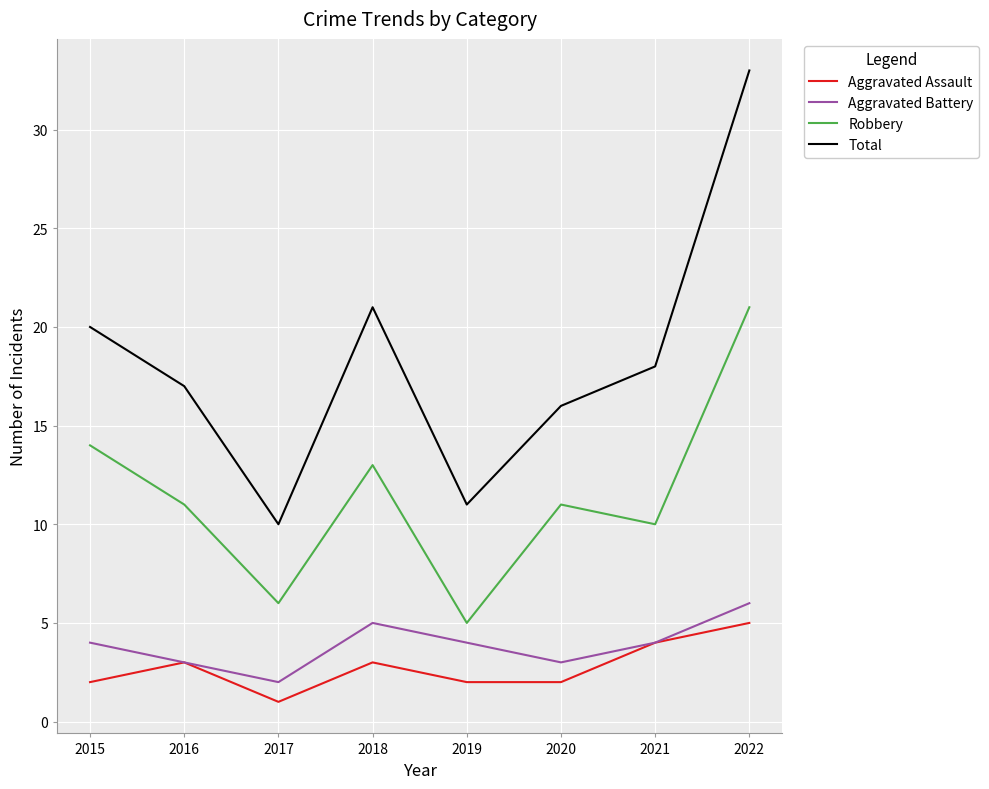

At which category is the sum across all series the highest?

2022